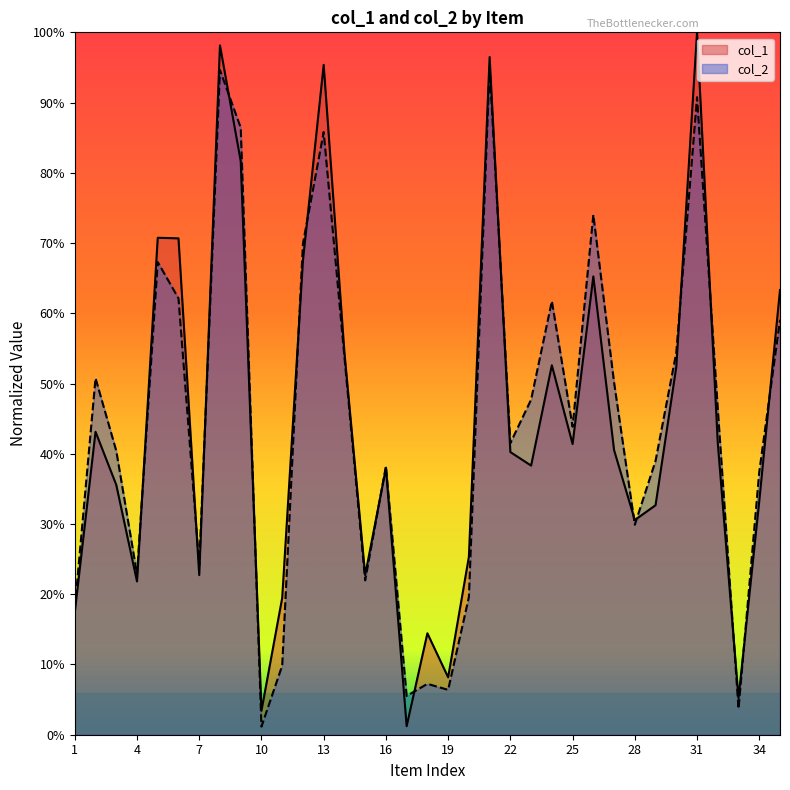

What are all the series names shown in the legend?

col_1, col_2